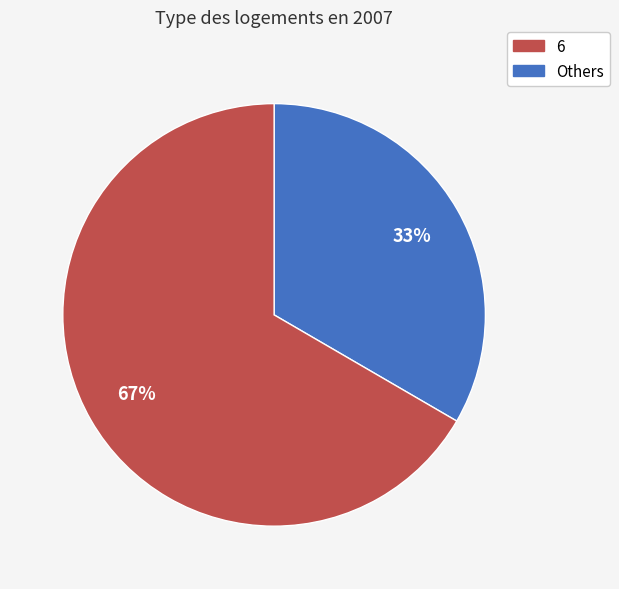

How many segments does this pie chart have?

2